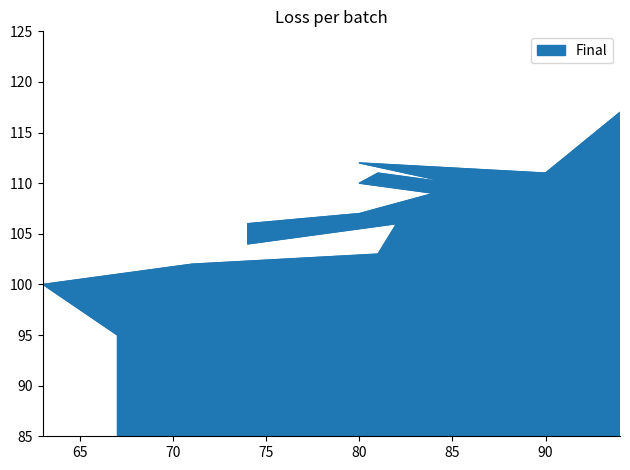

Rank the categories by value from lowest to highest.

67, 63, 71, 81, 74, 82, 74, 80, 84, 80, 85, 81, 90, 80, 94